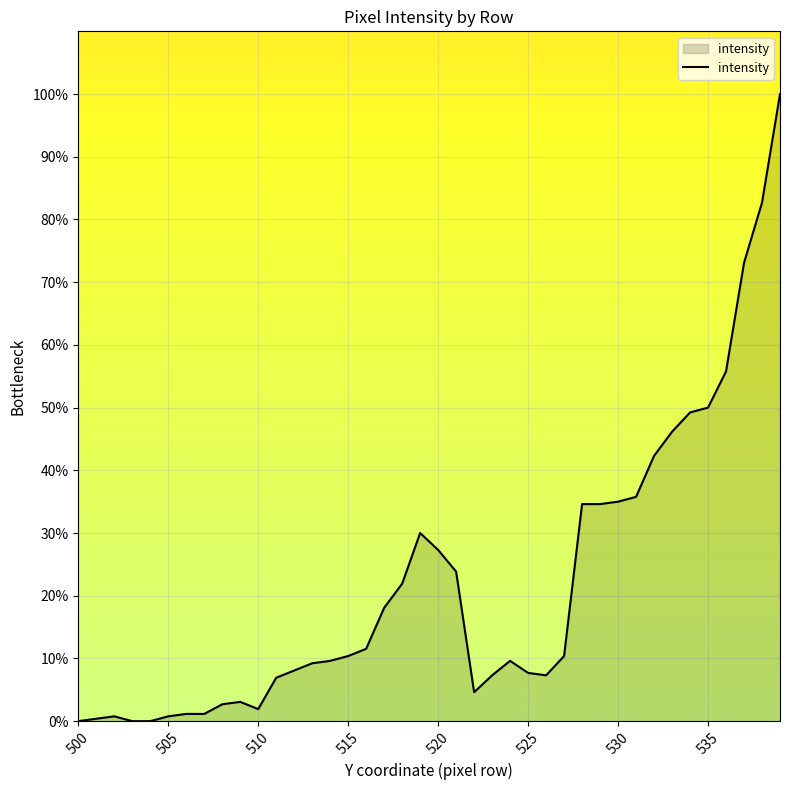

What is the difference between the maximum and minimum values?

100.0